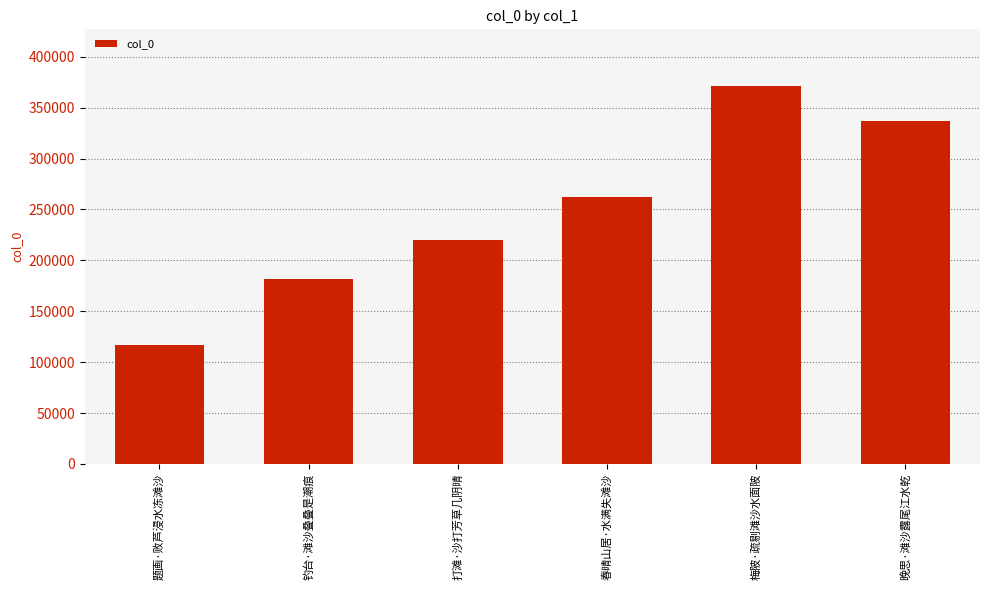

What is the average value?

248236